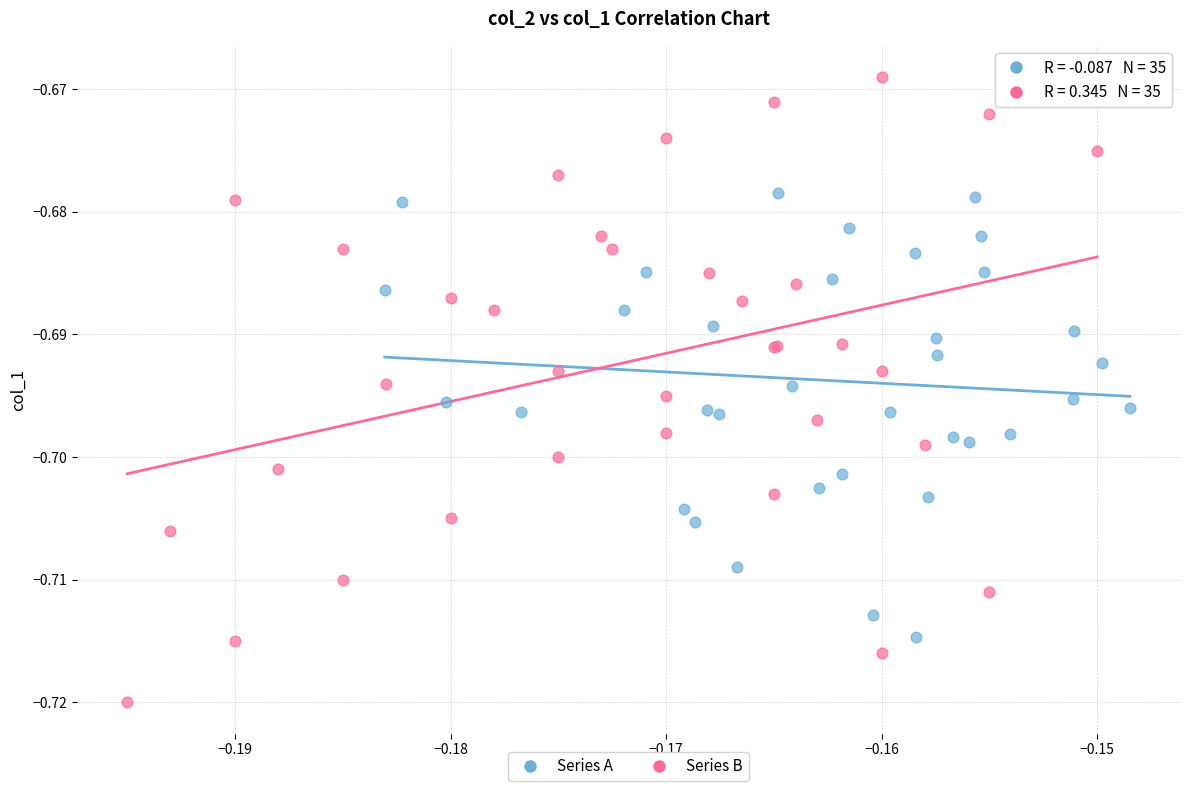

Which series has the largest Y range (max minus min)?

Series B